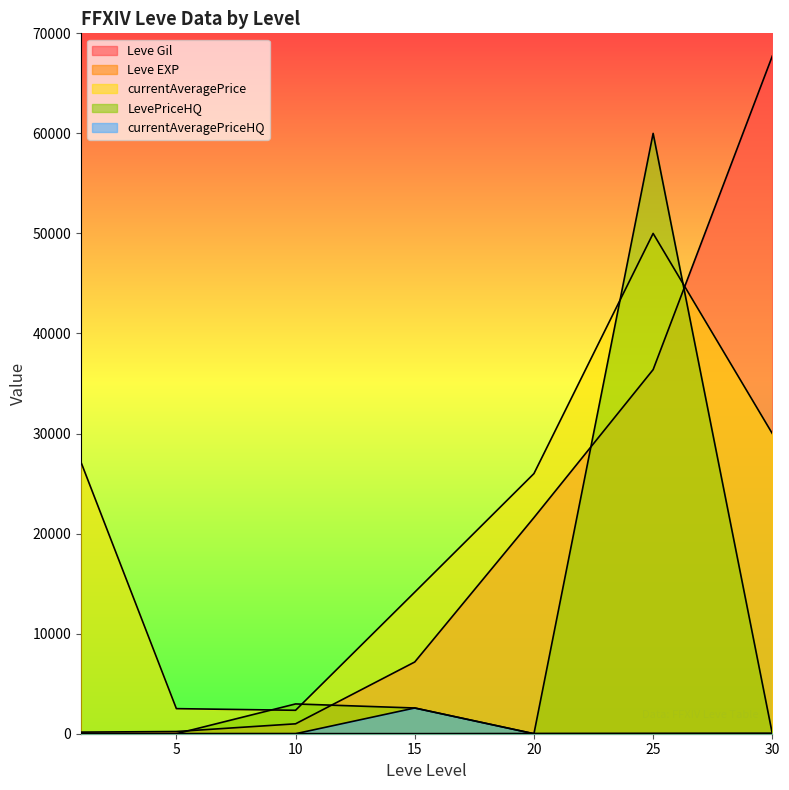

At how many categories does at least one series exceed 53134?

2